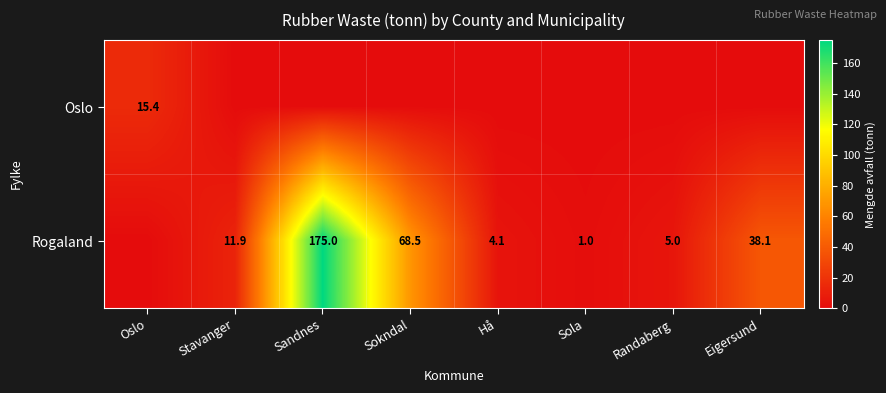

What is the greatest value displayed?

175.0